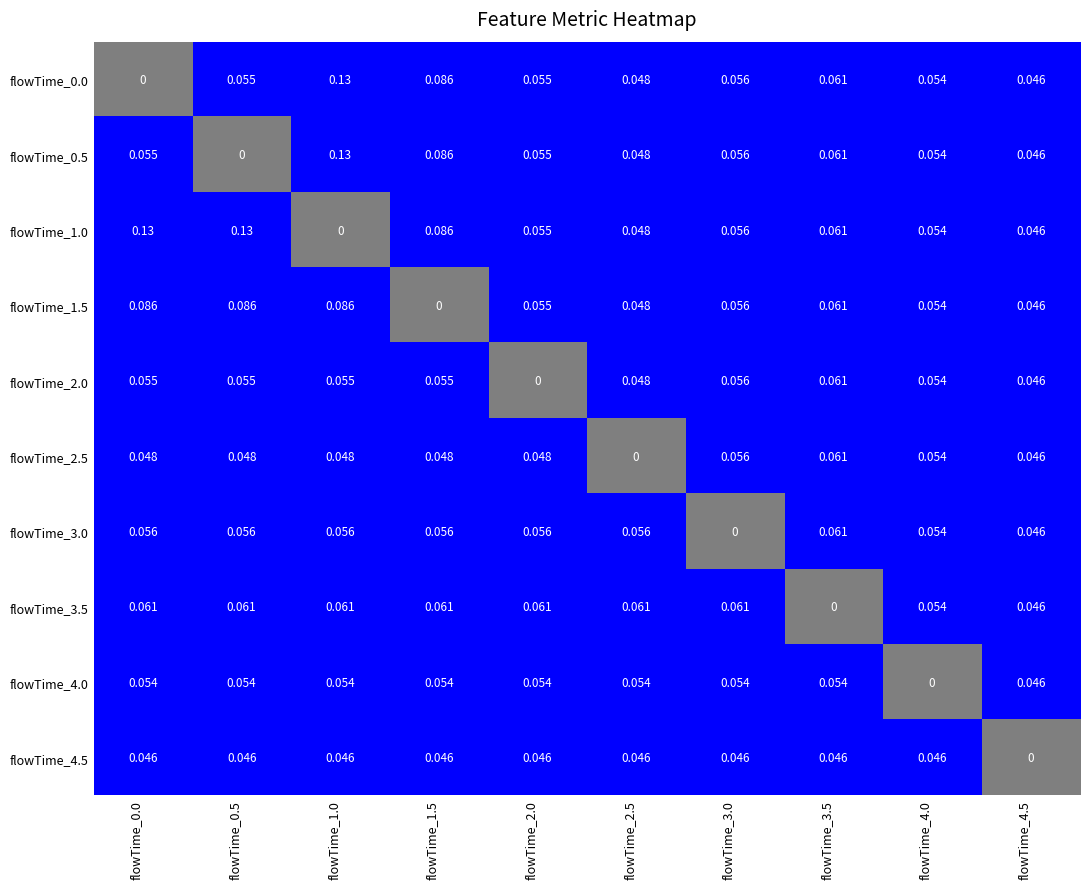

True or false: 2.5 has a value of 0.1 at 3.0.

True